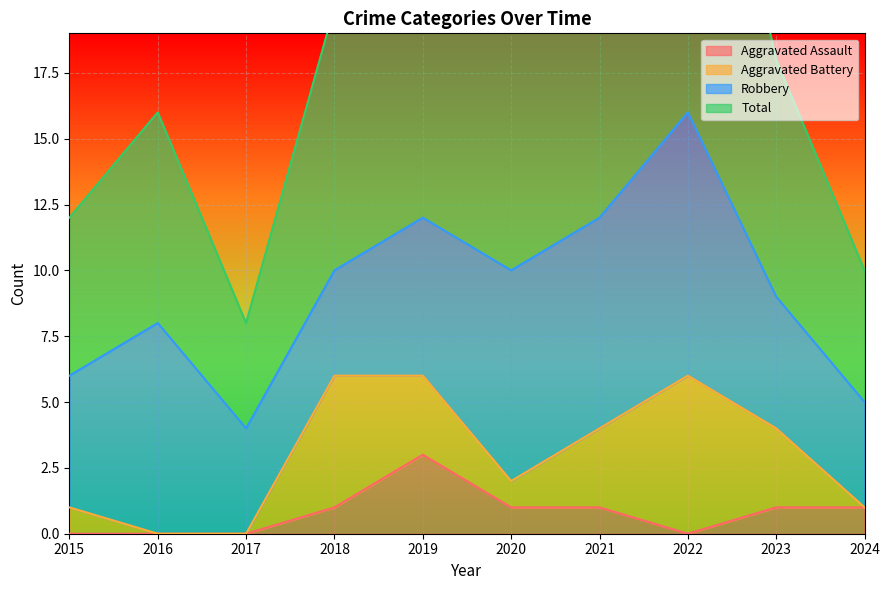

At how many categories does at least one series exceed 8?

9